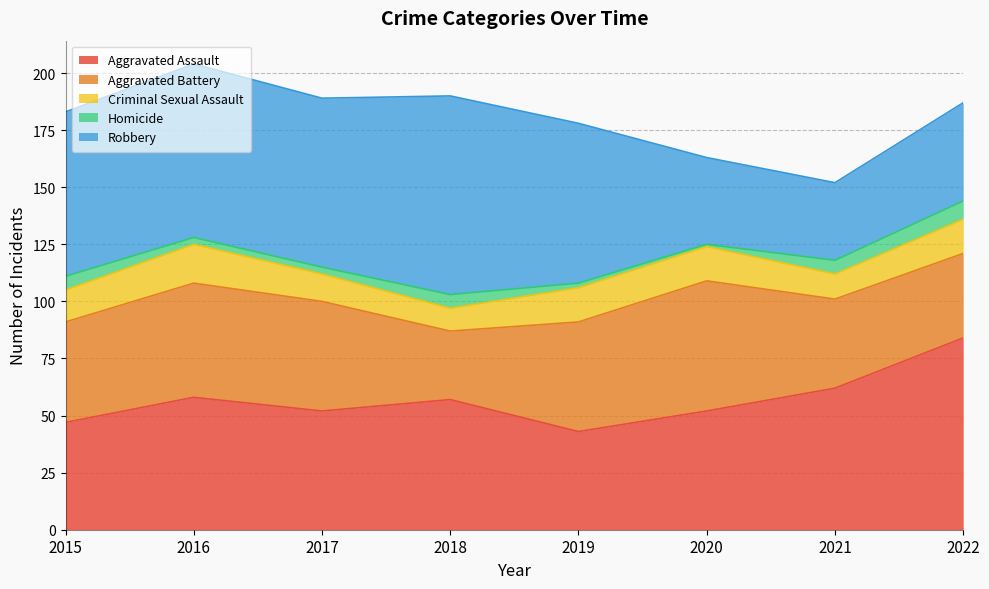

True or false: Criminal Sexual Assault and Aggravated Battery intersect in this chart.

False